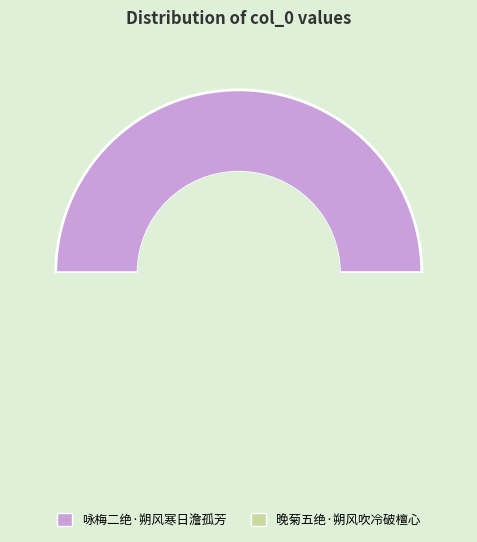

What percentage do 咏梅二绝·朔风寒日澹孤芳 and 晚菊五绝·朔风吹冷破檀心 together represent?

100.0%